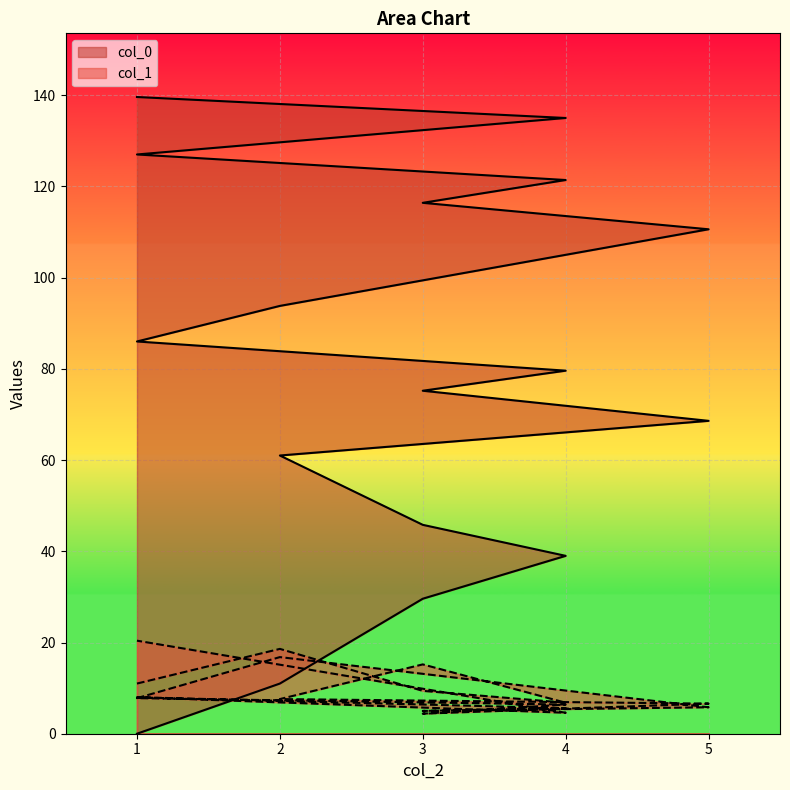

What is the total value across all series at 2?

29.6